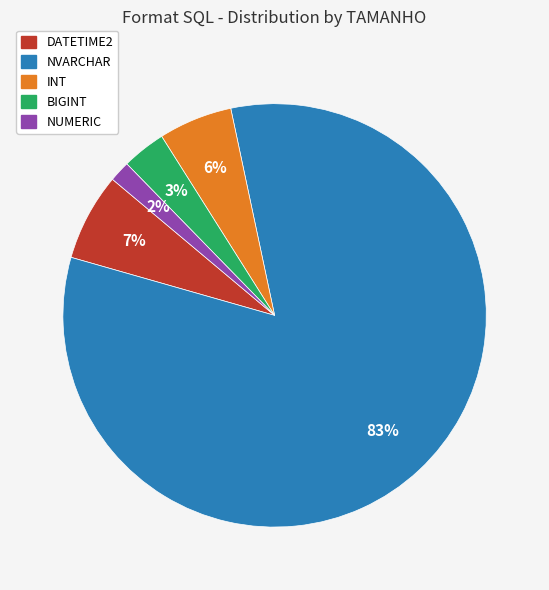

To the nearest percent, what is the average slice percentage?

20%